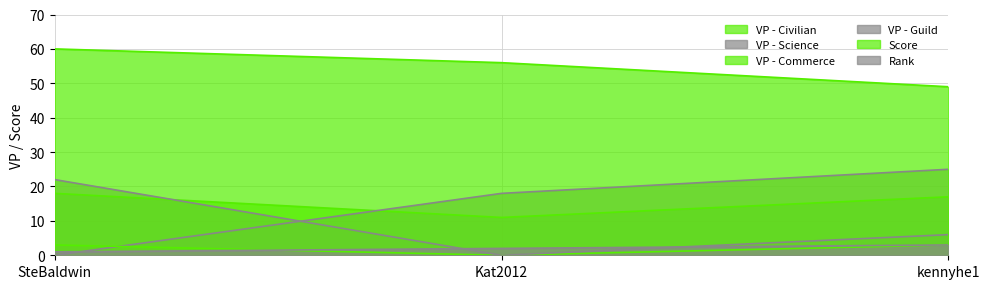

How many data points does each series have?

3